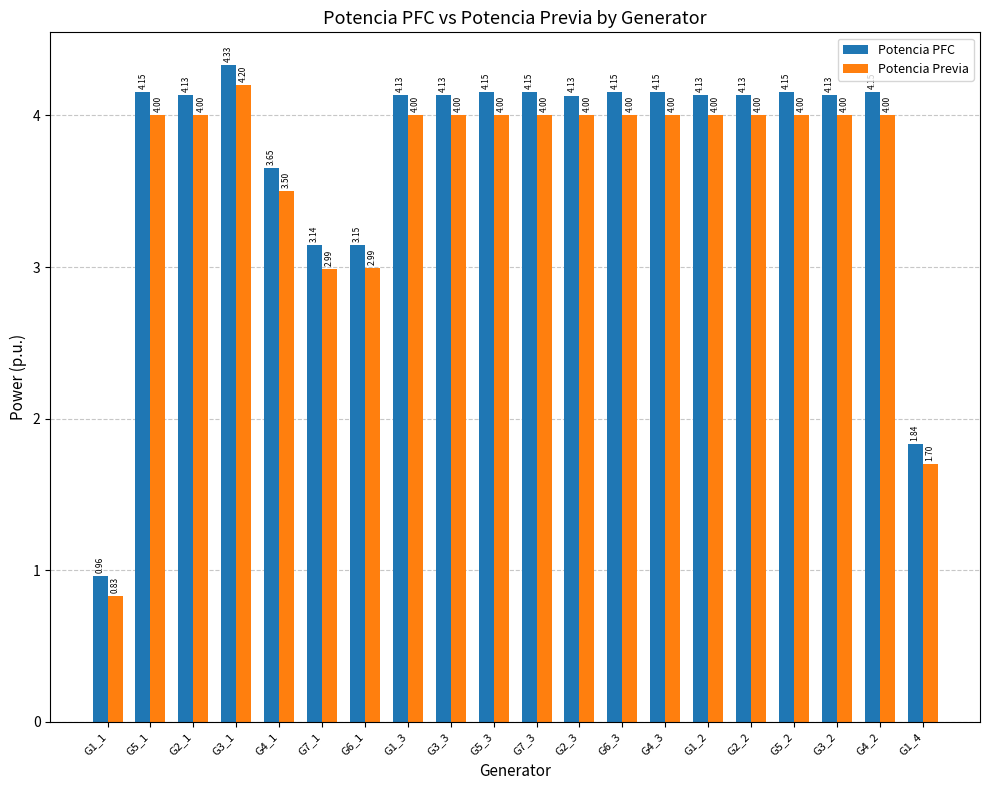

What is the average value of the Potencia Previa series?

3.6